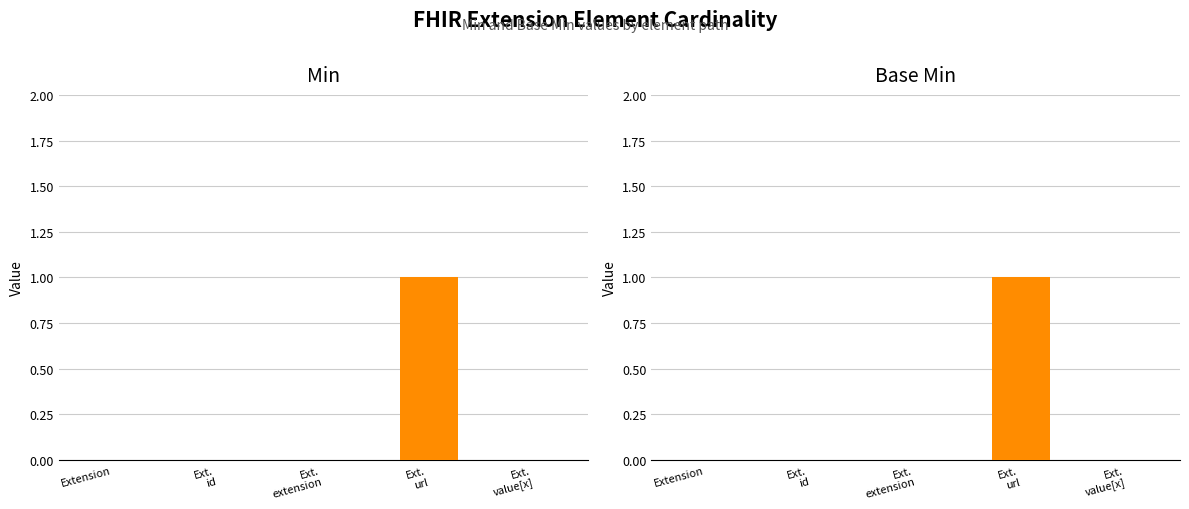

True or false: Min has a value of 0 at Extension.

True